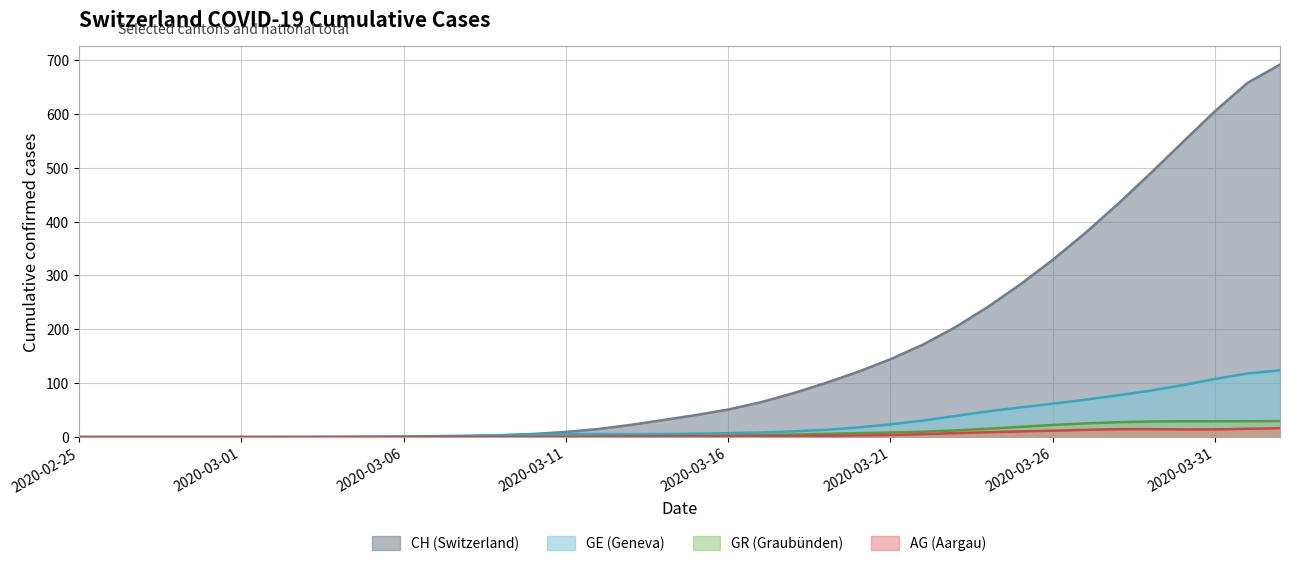

What is the sum of the AG values at 2020-03-10 and 2020-03-06?

0.1